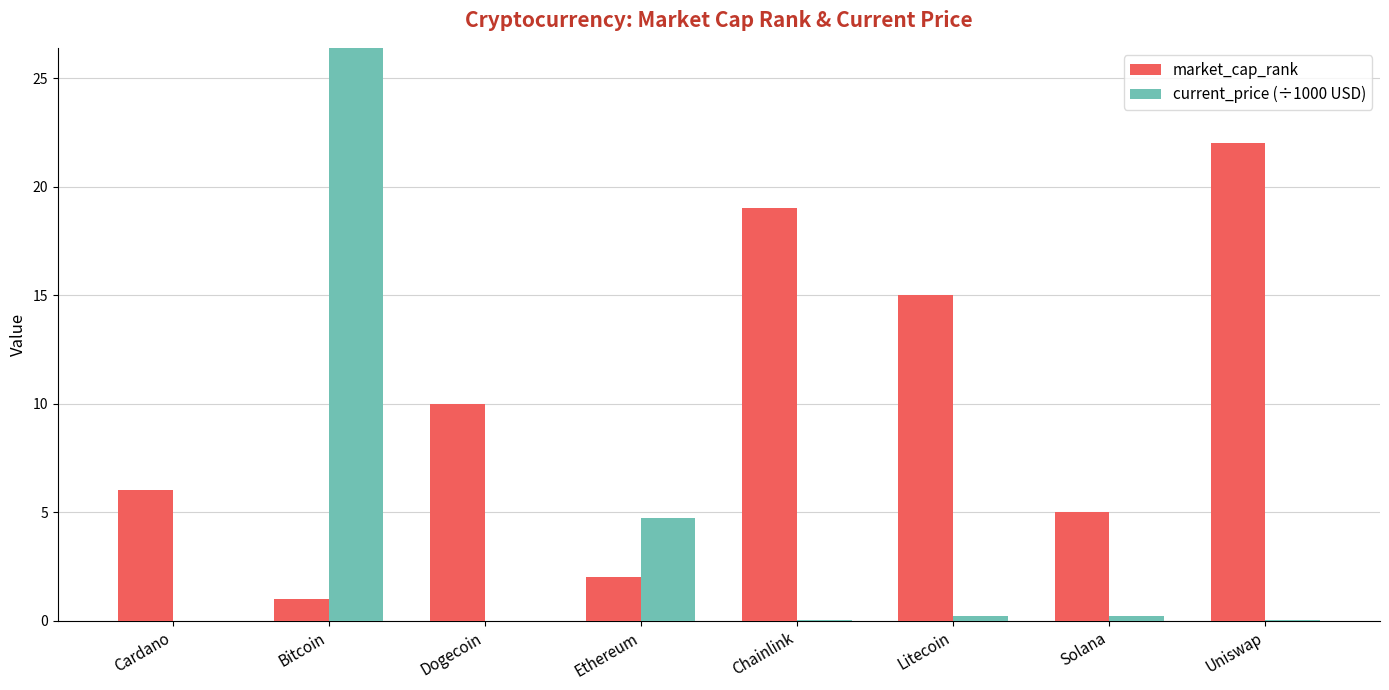

What is the difference between the maximum and minimum values in the current_price (÷1000 USD) series?

57.3